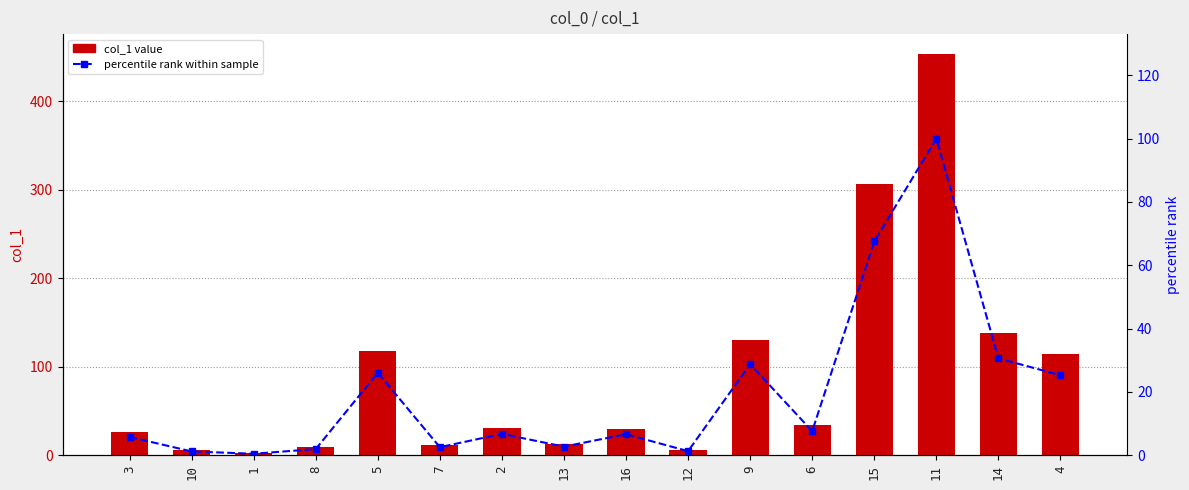

True or false: col_1 has a value of 114.6 at 4.

True